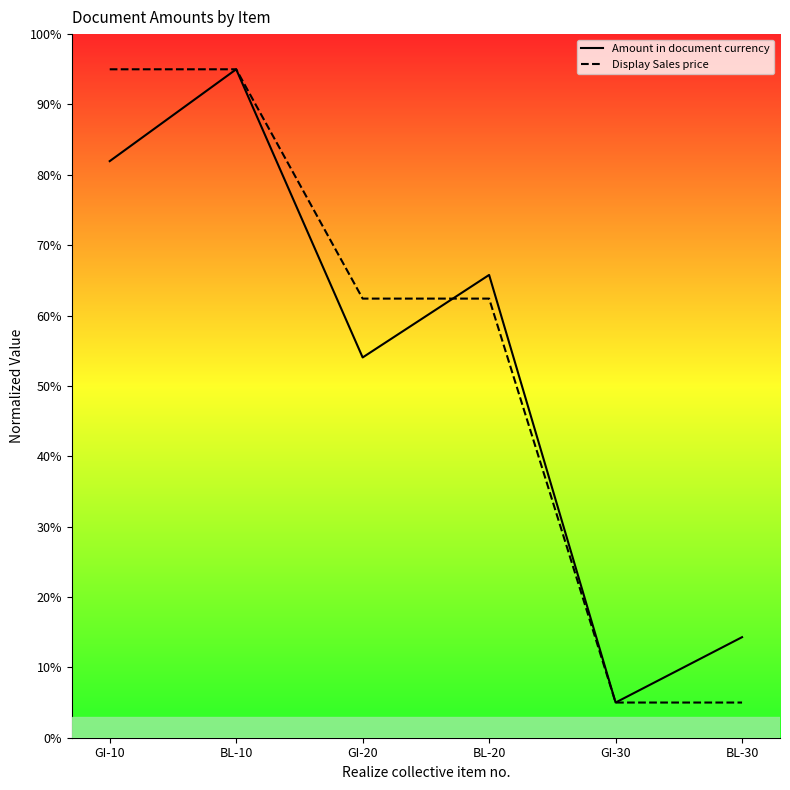

Does the chart have visible grid lines?

No